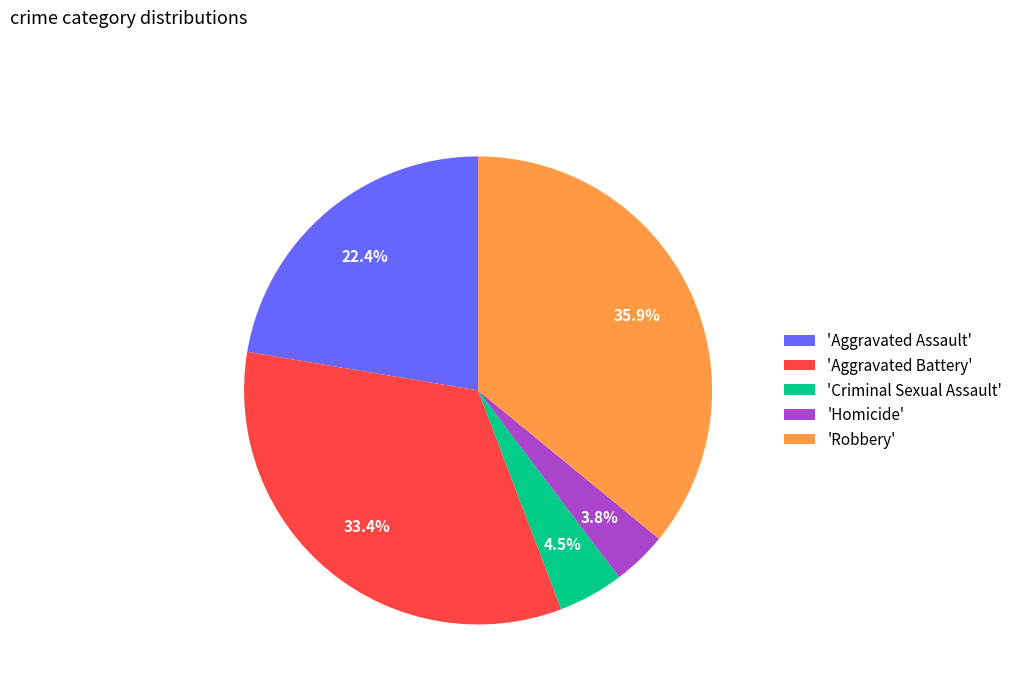

Rank the categories by value from highest to lowest.

'Robbery', 'Aggravated Battery', 'Aggravated Assault', 'Criminal Sexual Assault', 'Homicide'